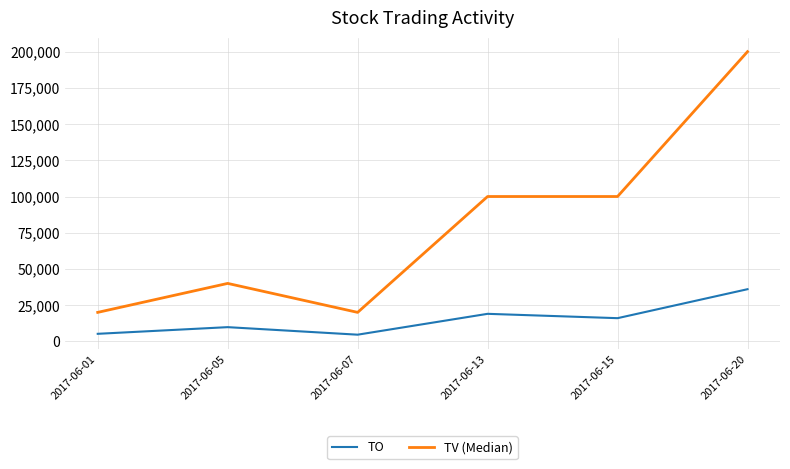

Count the number of data series in this chart.

2